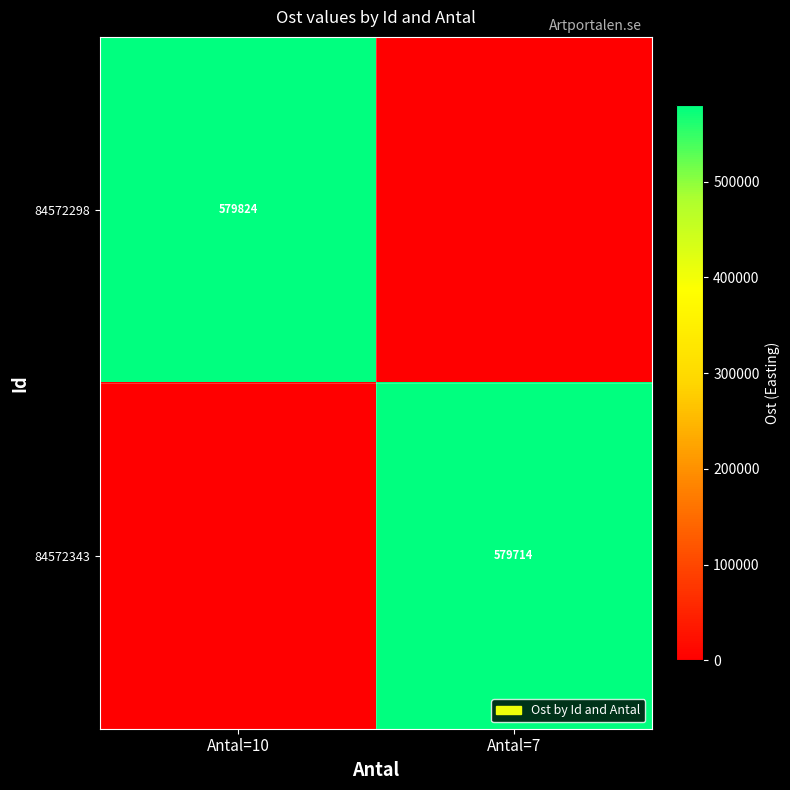

The 84572298 series shows 887322 at Antal=10. True or false?

False